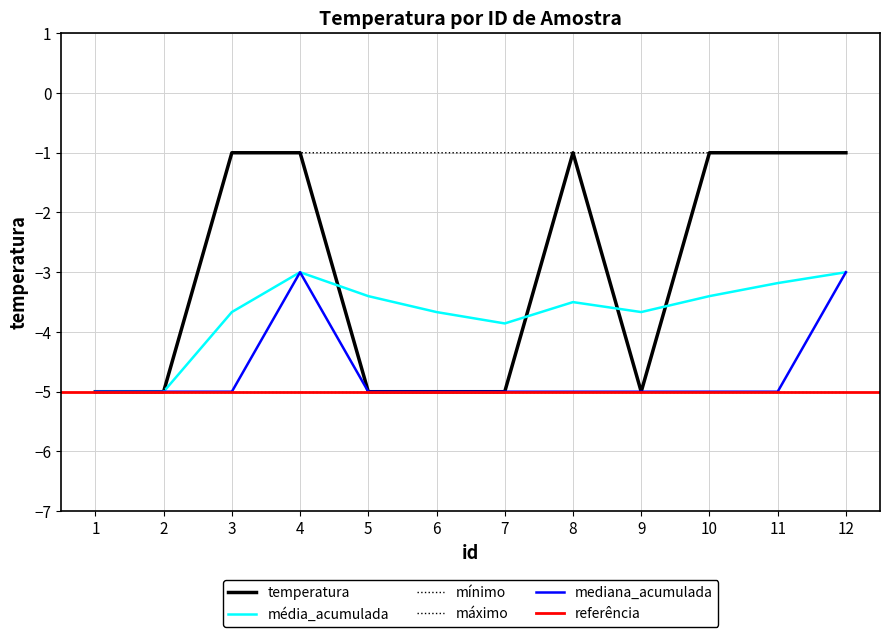

Rank the categories by value from highest to lowest.

3, 4, 8, 10, 11, 12, 1, 2, 5, 6, 7, 9